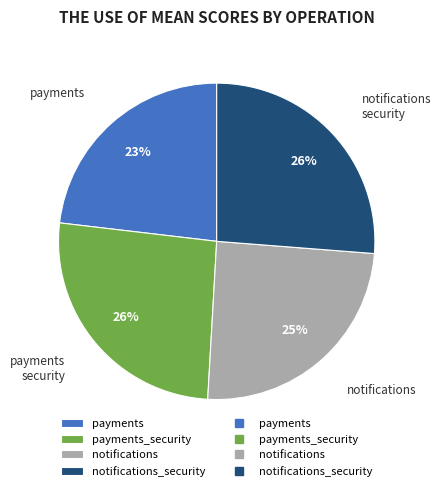

Is there a majority slice in this chart?

No